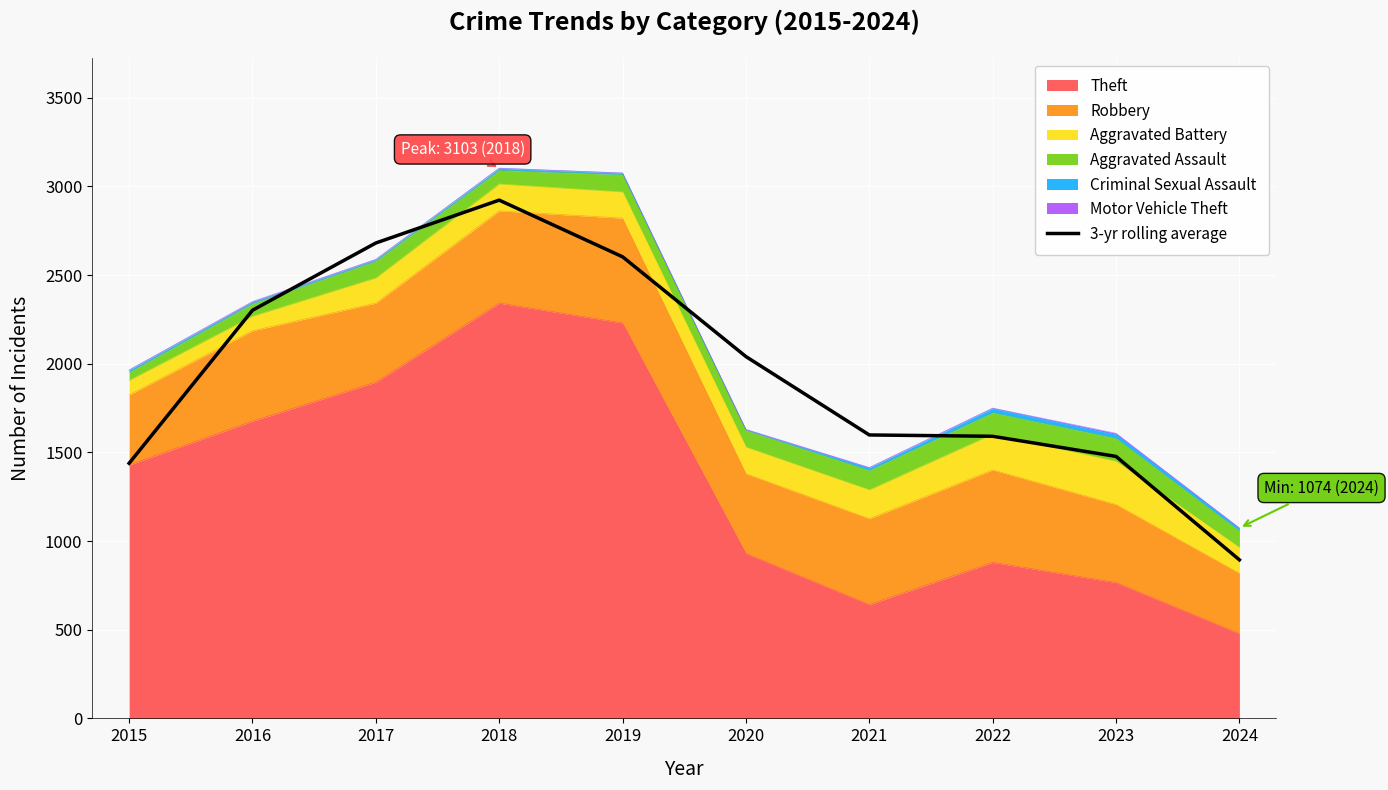

What is the value of the 10th point from the left?

894.0